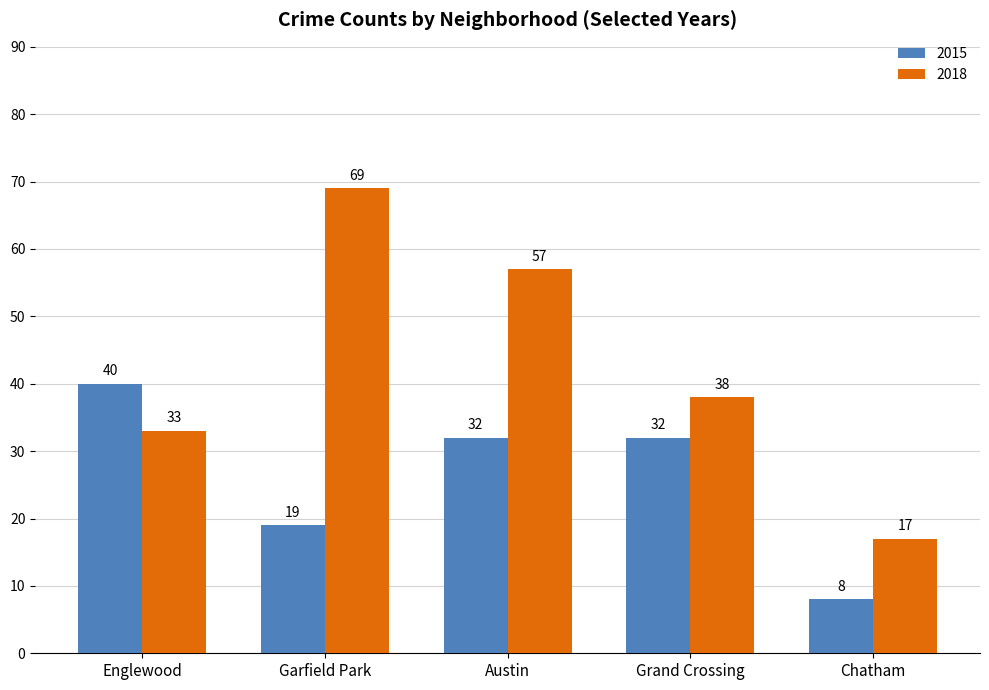

Is it true that 2015 equals 19 at Garfield Park?

True